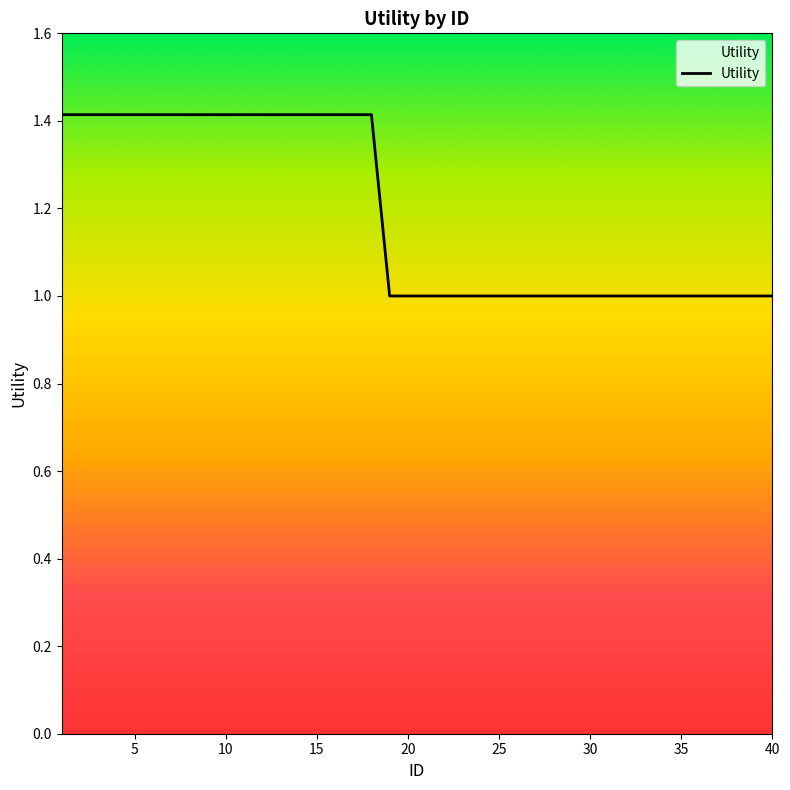

Count the values in the range 1 to 2.

40